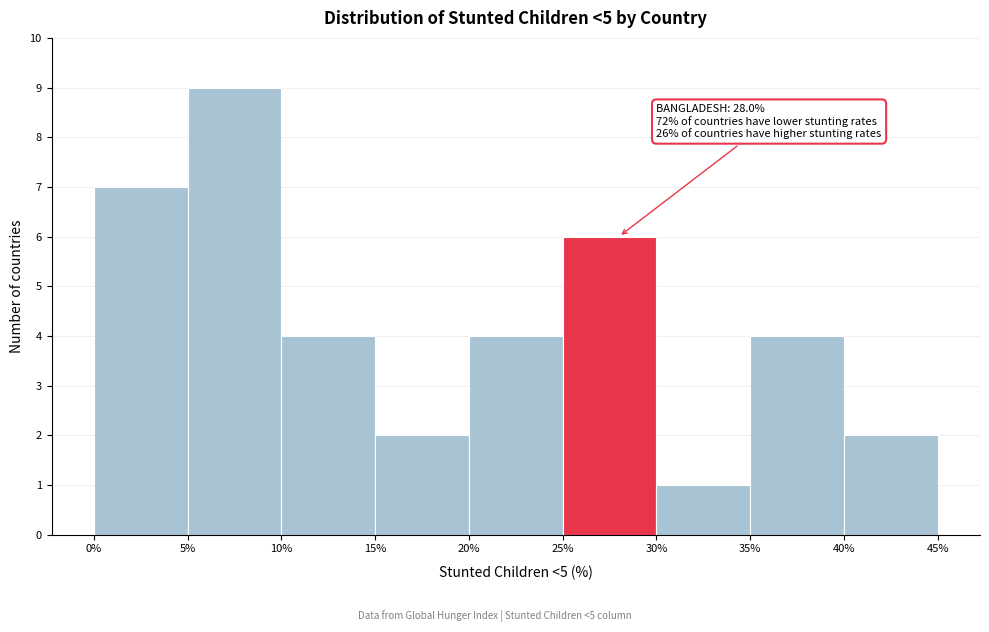

Over which range of the x-axis is the bar tallest?

5% to 10%